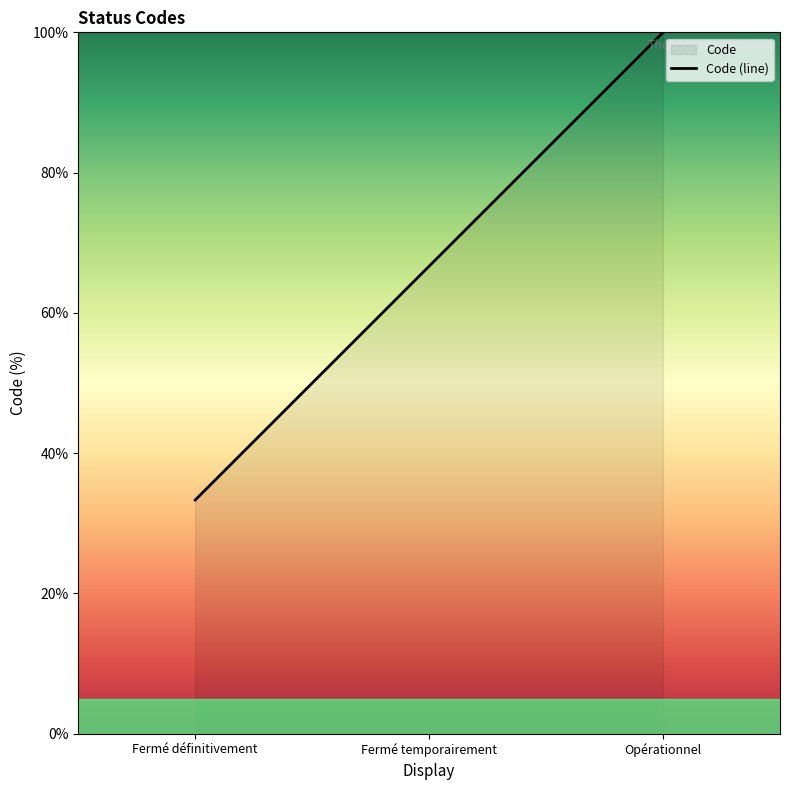

What position from the right is Opérationnel?

1